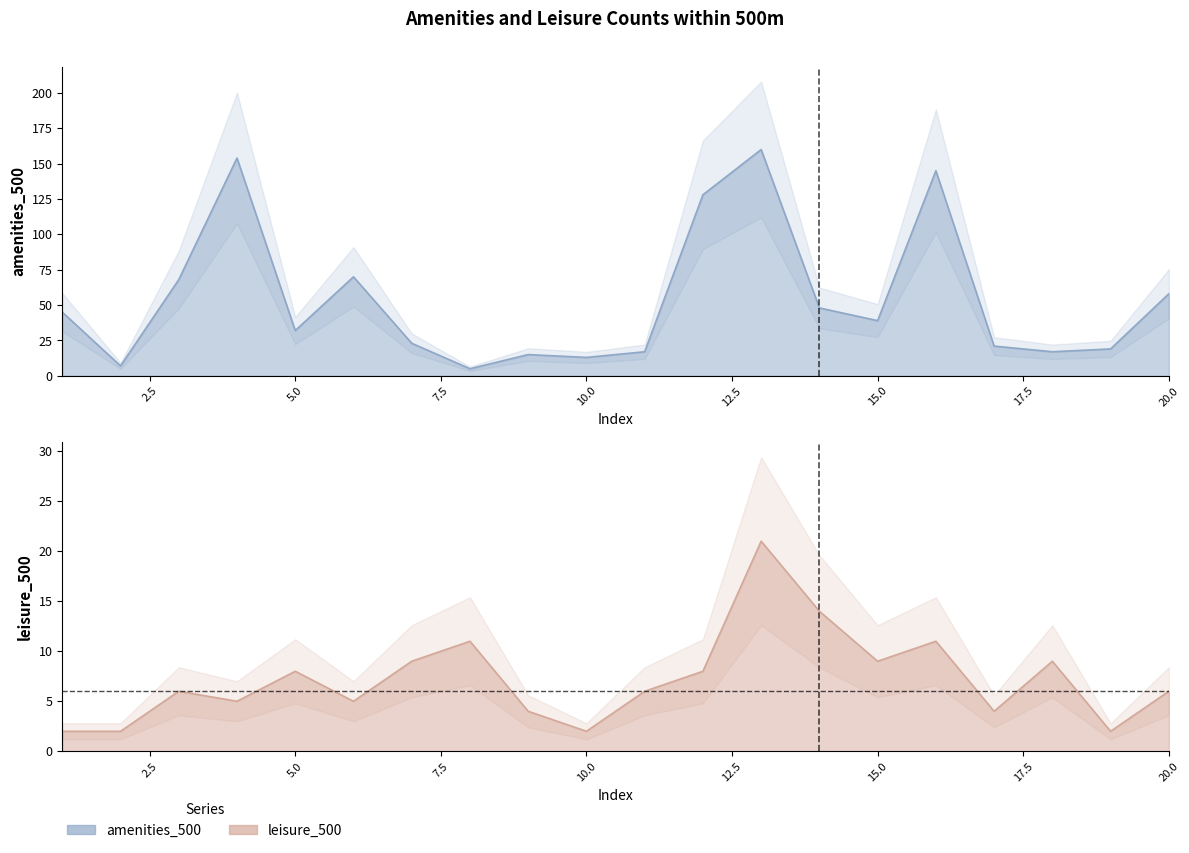

List the labels in order of leisure_500 value, smallest first.

1, 2, 10, 19, 9, 17, 4, 6, 3, 11, 20, 5, 12, 7, 15, 18, 8, 16, 14, 13